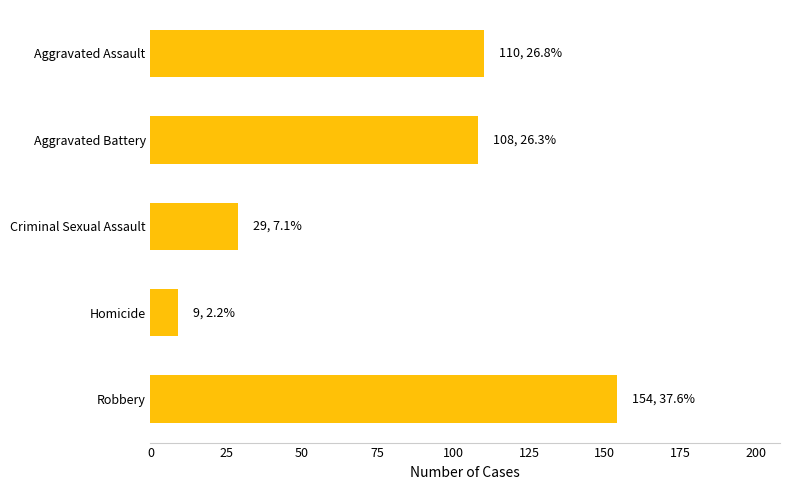

What is the maximum value shown in the chart?

154